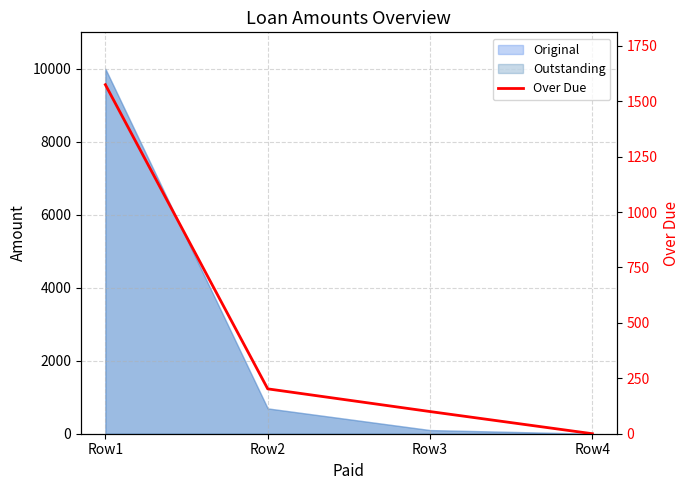

The value at Row3 is 100.0. True or false?

True